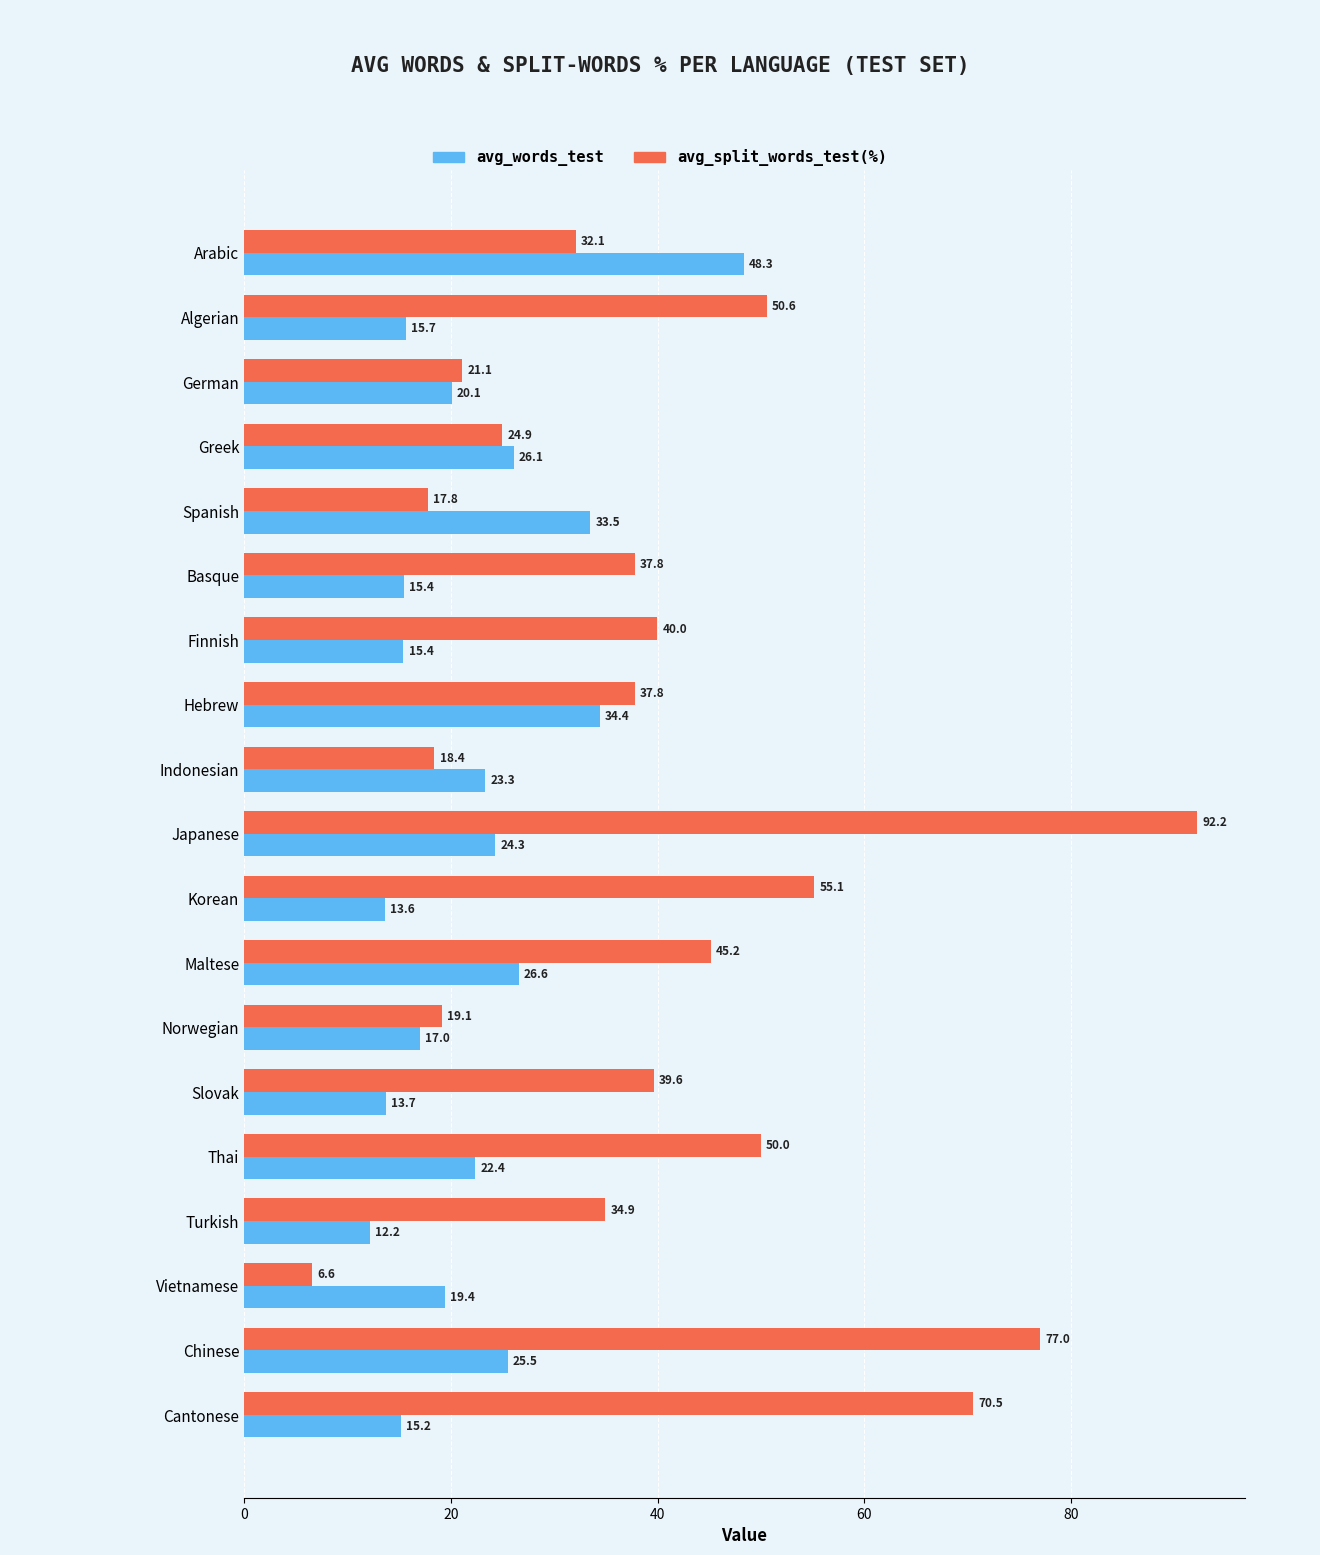

At which category is the sum across all series the highest?

Japanese